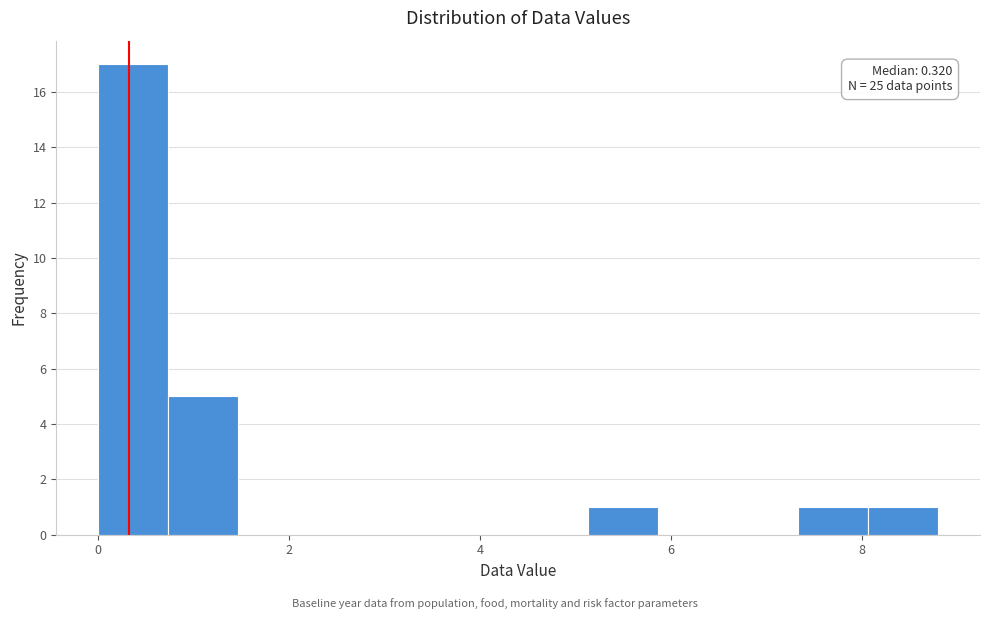

Read against the x-axis, roughly where is the centre of the tallest bar?

0.4